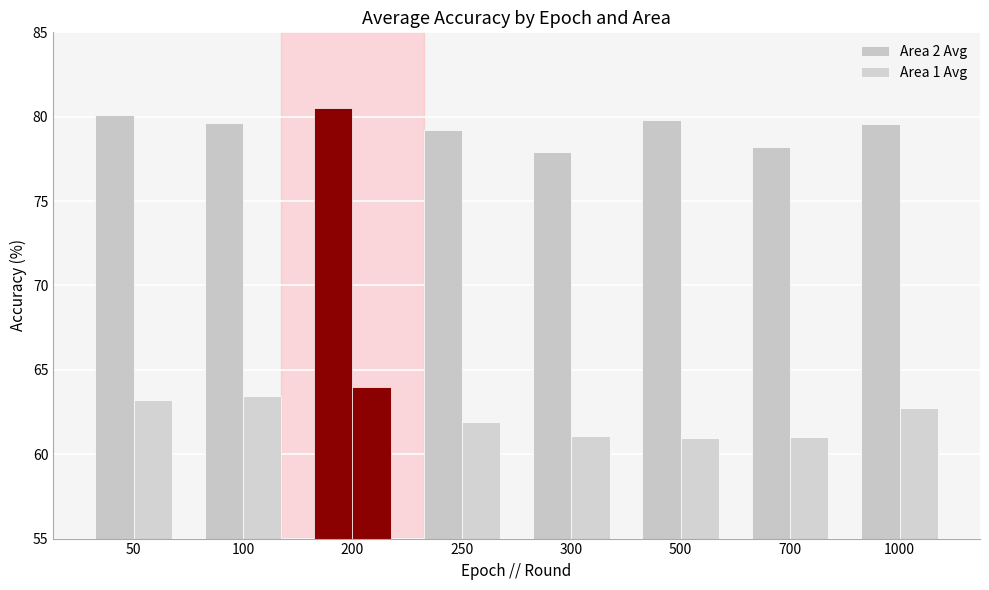

What is the highest value of the Area 1 Avg series?

64.0